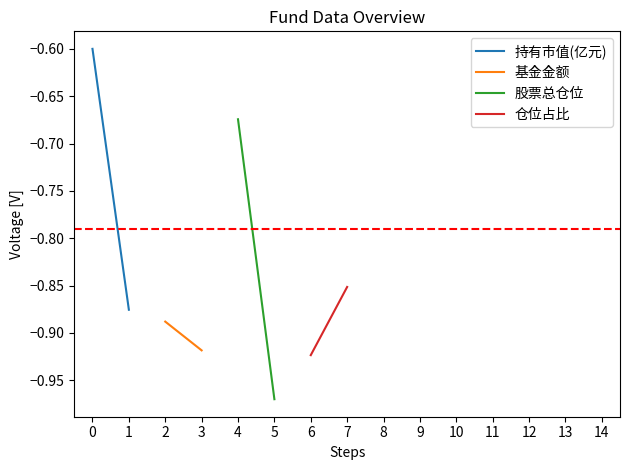

What is the highest value of the 仓位占比 series?

-0.9